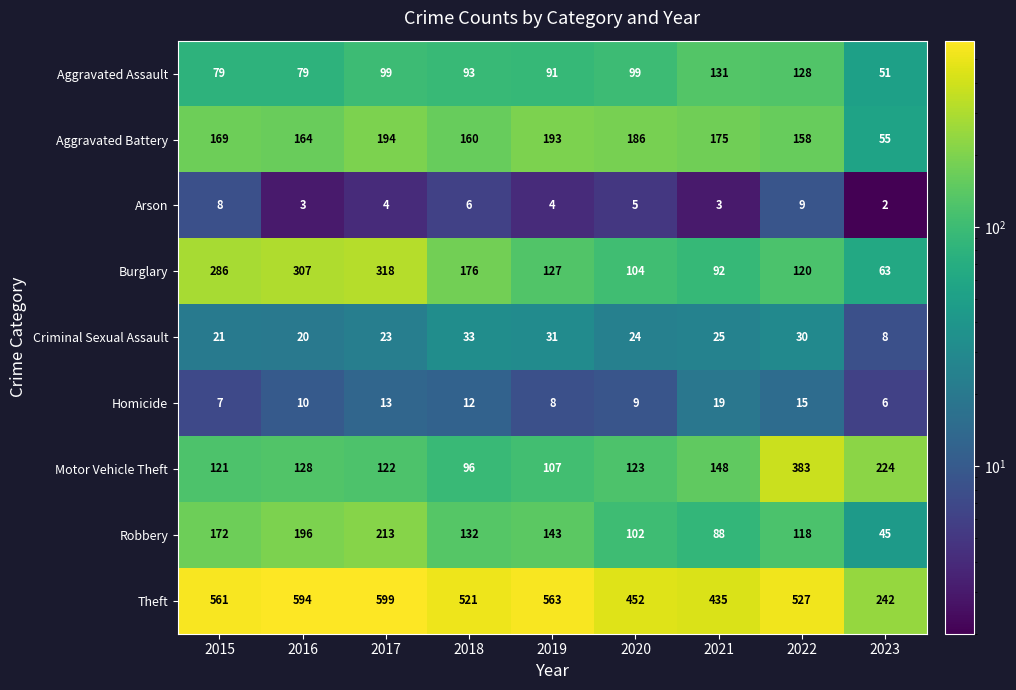

Which series changed the most between 2015 and 2016?

Theft